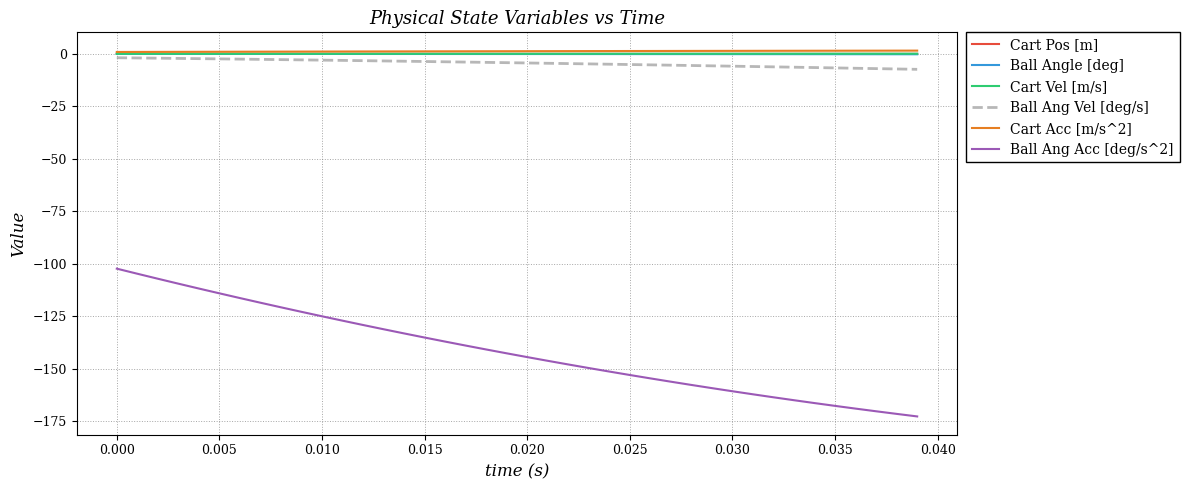

What is the smallest value displayed?

-172.7